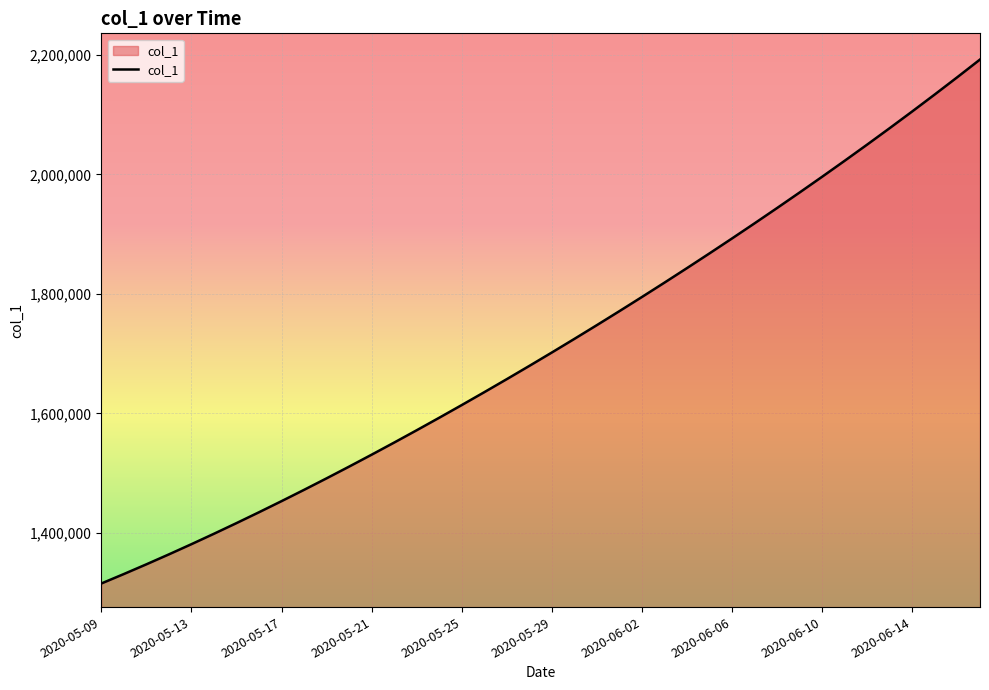

What is the minimum value shown in the chart?

1315099.0